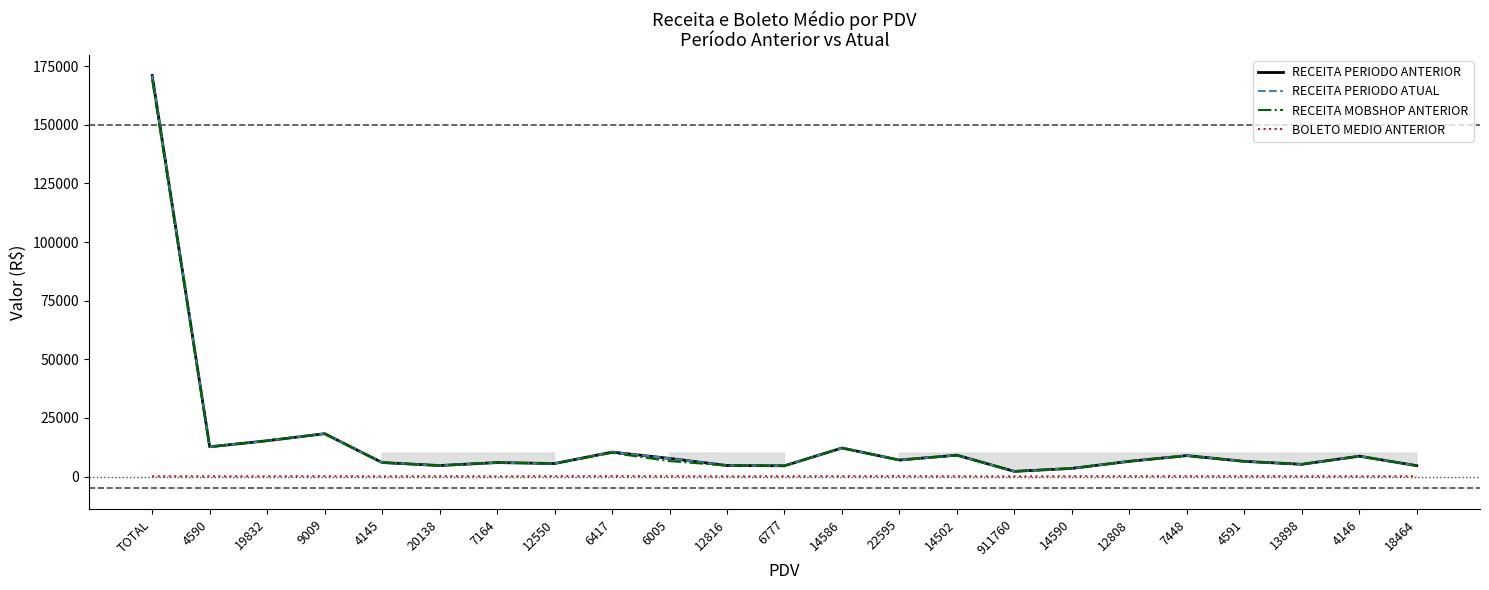

True or false: BOLETO MEDIO ANTERIOR has a value of 136.7 at 911760.

False